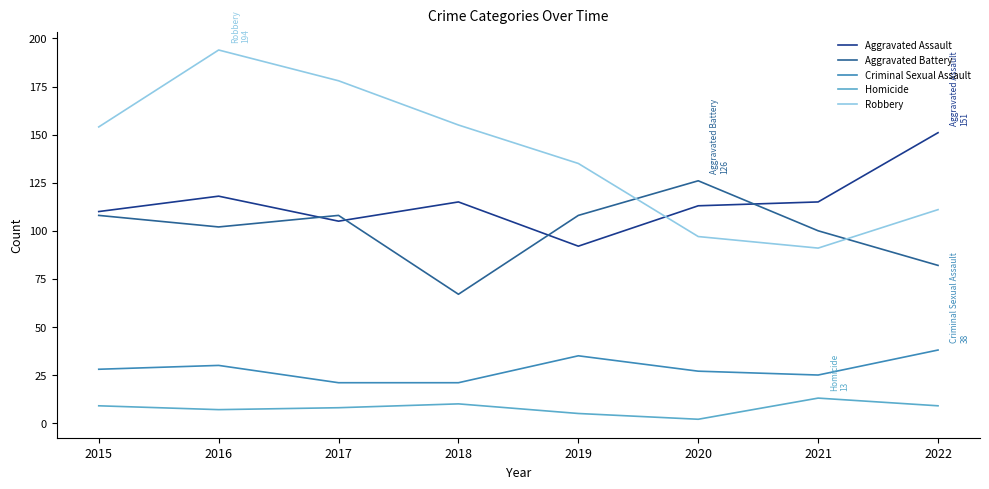

At how many categories does at least one series exceed 30?

8